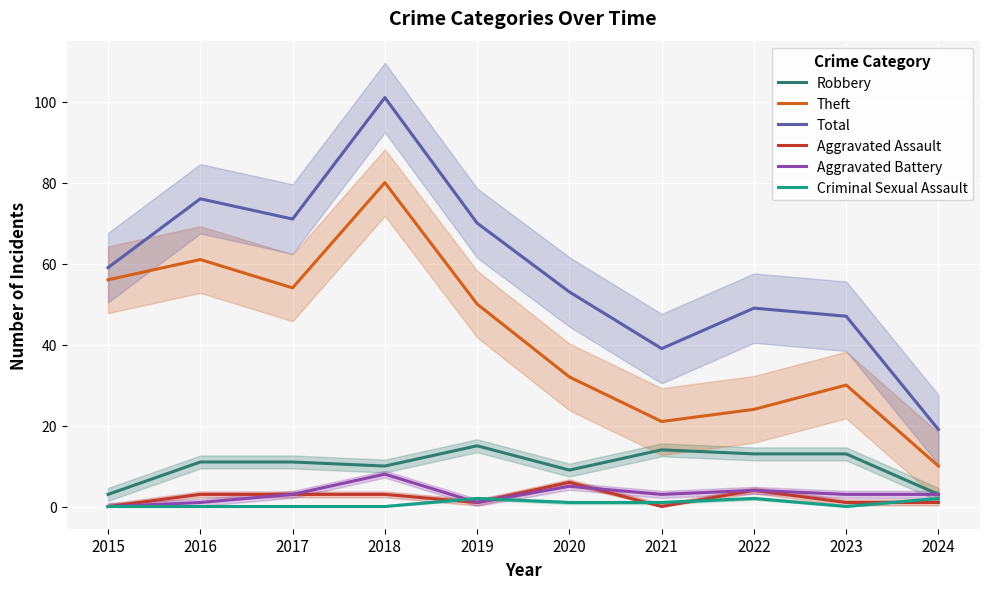

What is the greatest value displayed?

101